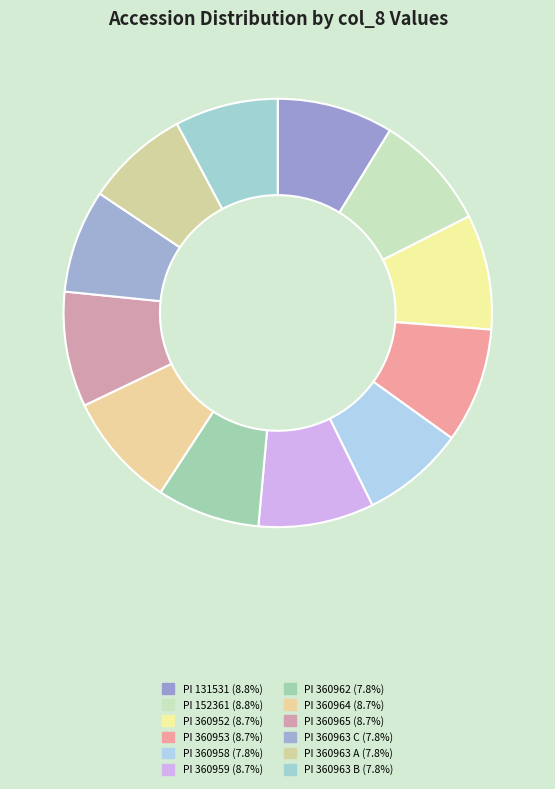

Which category has the biggest portion of the pie?

PI 152361